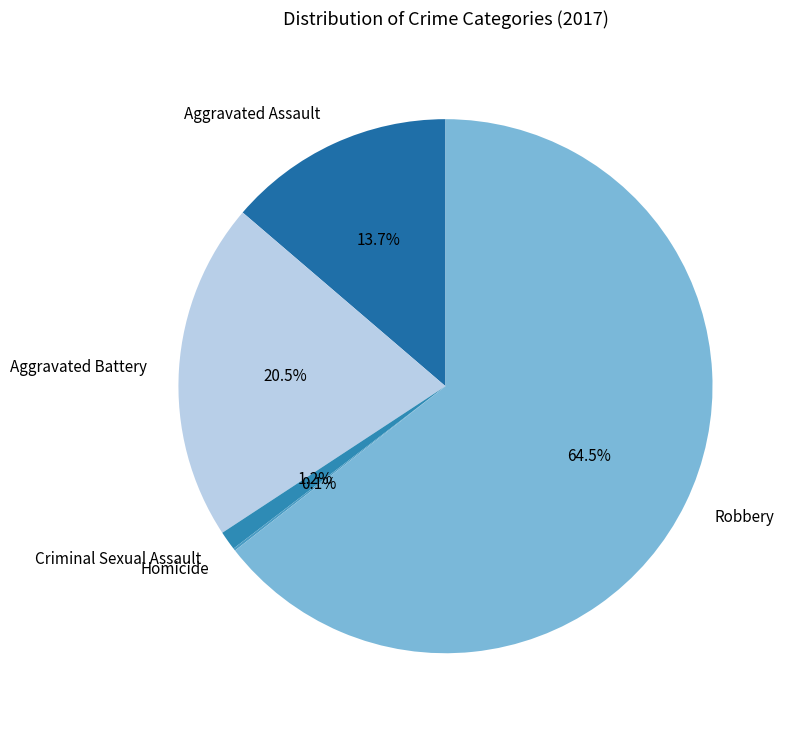

Combined, what portion of the pie is Aggravated Assault and Robbery?

78.2%